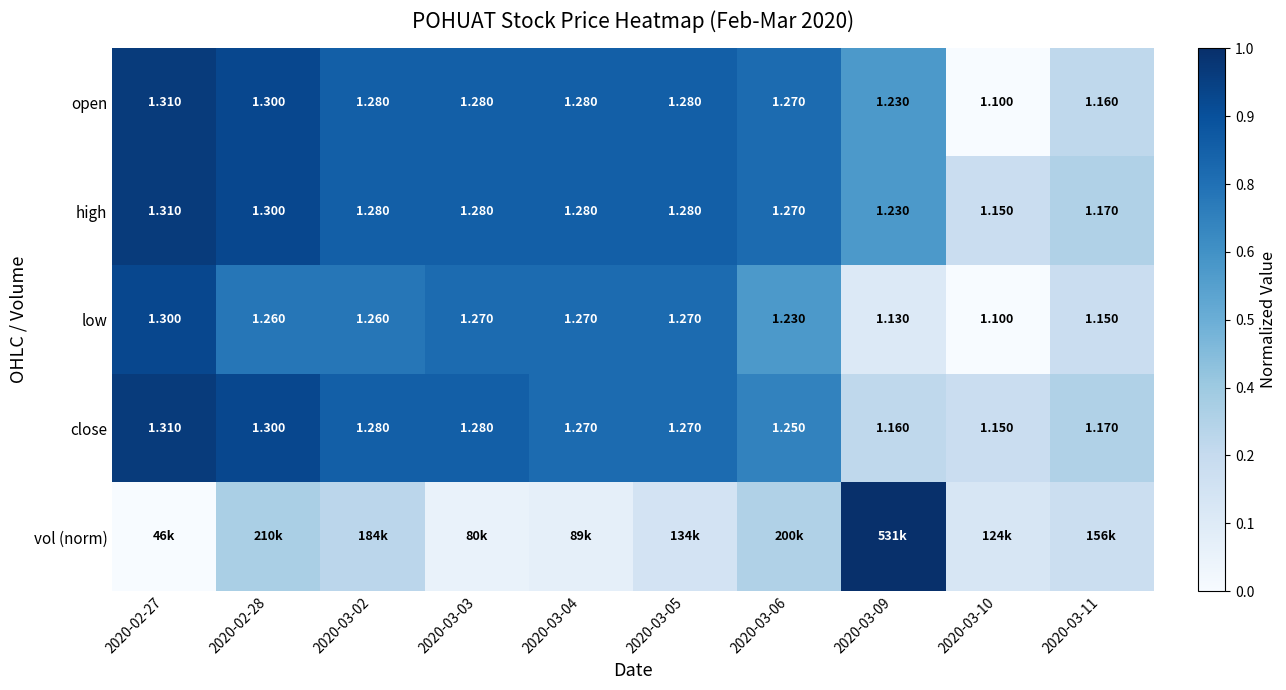

Which series has the largest range (max minus min)?

vol (norm)